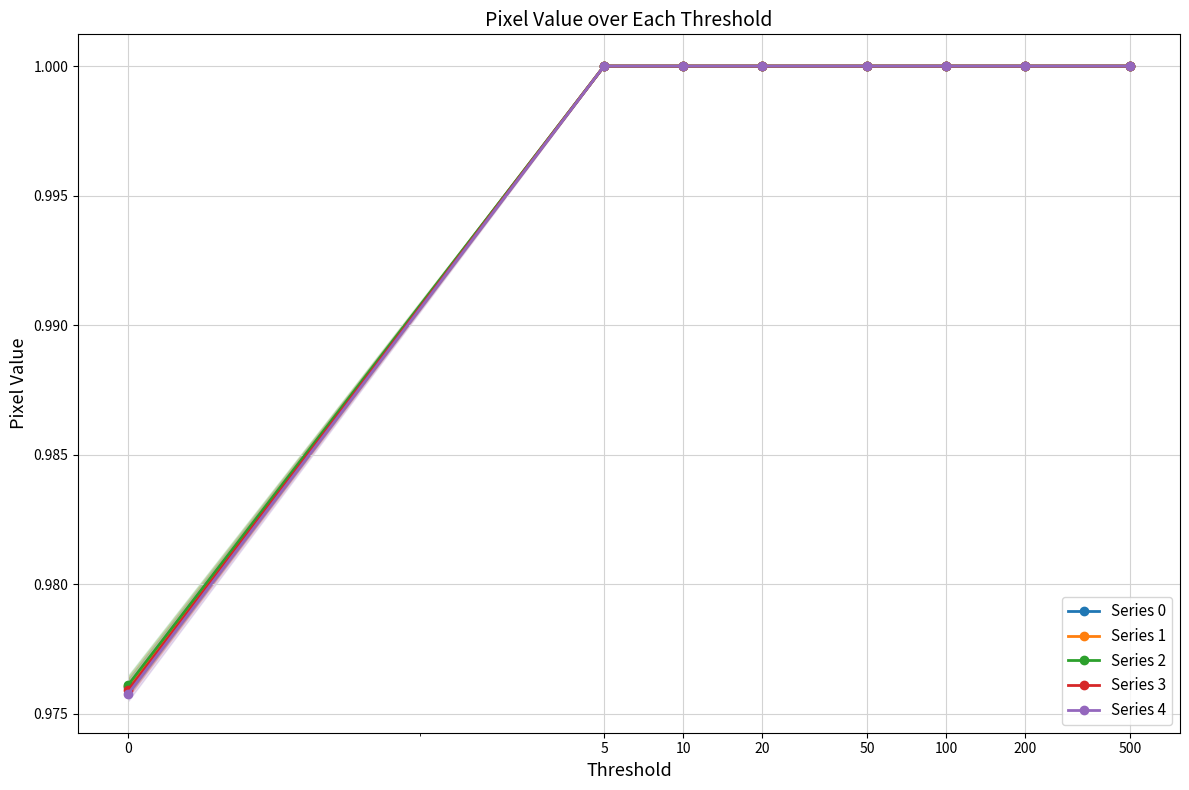

True or false: Series 3 and Series 1 cross at least once.

False